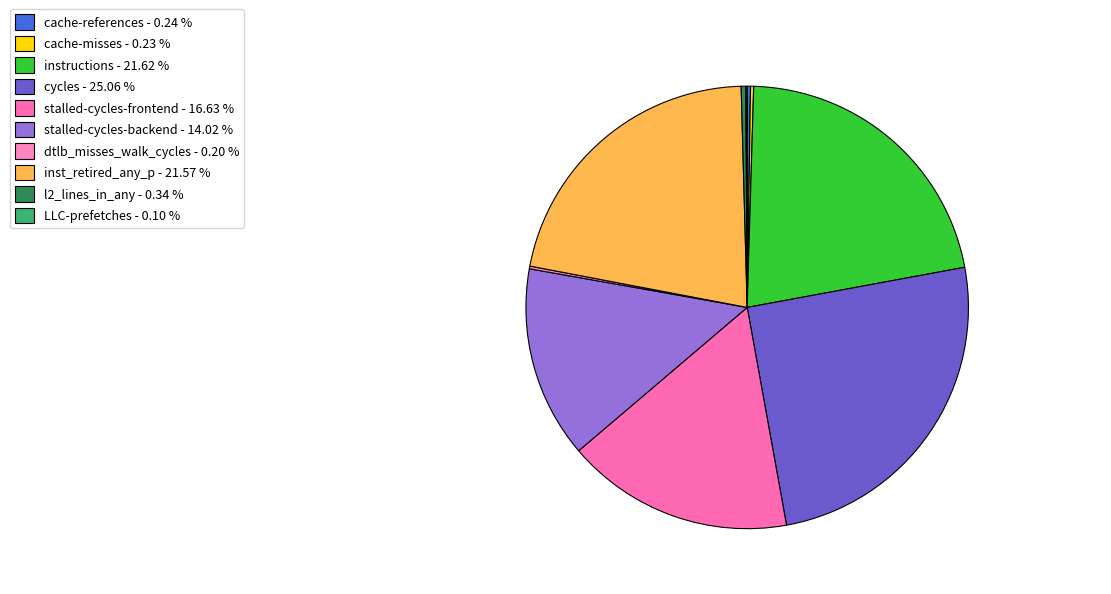

What percentage is the instructions slice, to the nearest percent?

22%